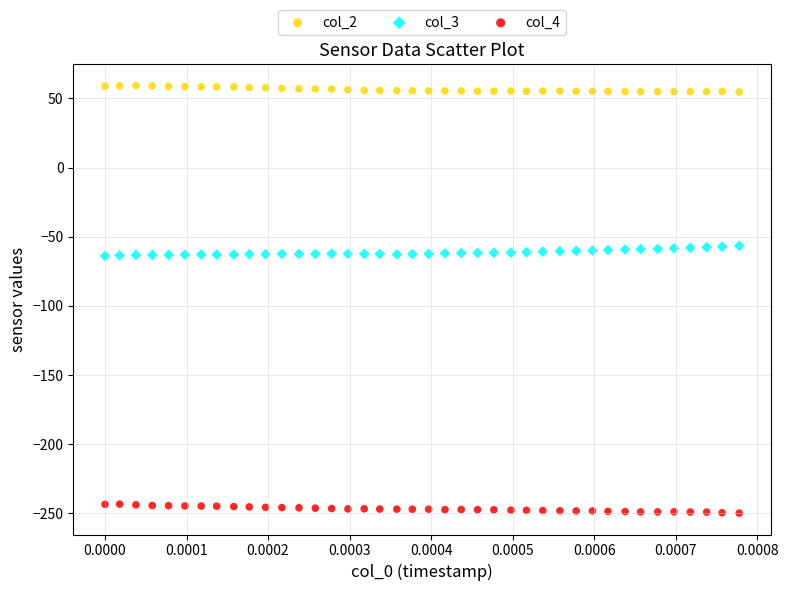

Which series reaches the minimum Y coordinate?

col_4